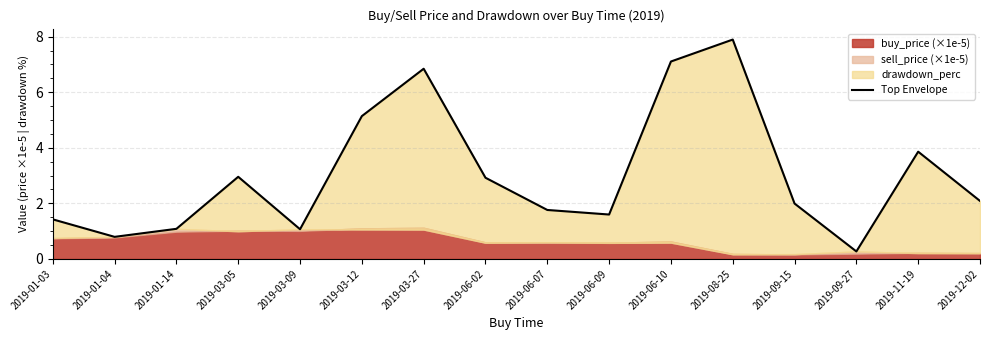

Reading left to right, extract all data points from this chart.

1.4	0.8	1.1	3.0	1.1	5.1	6.8	2.9	1.8	1.6	7.1	7.9	2.0	0.3	3.9	2.1